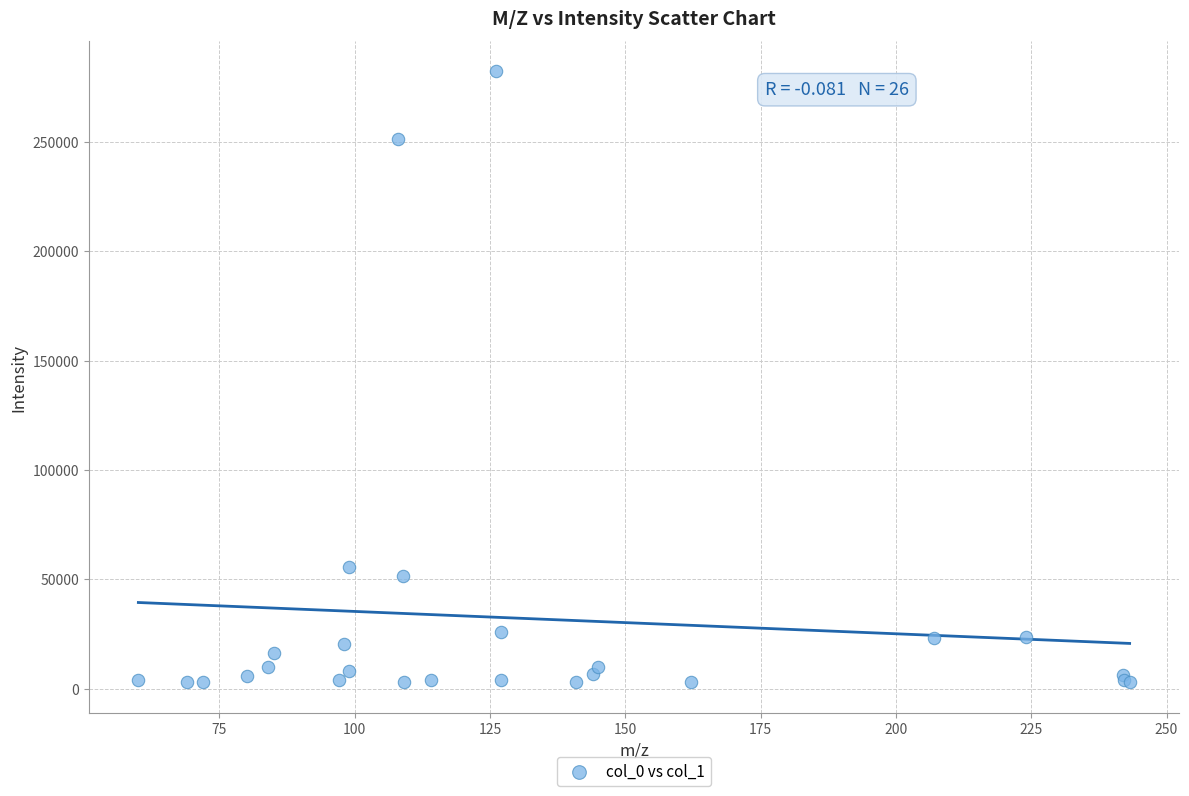

What Y value in the scatter plot is closest to 142474?

55539.5